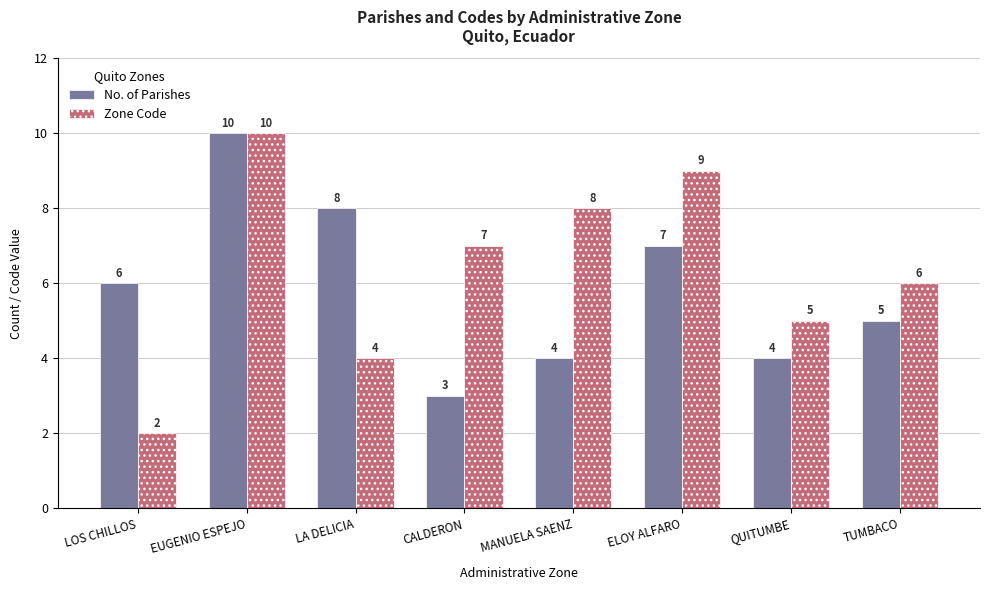

How many bars are there in each group?

2